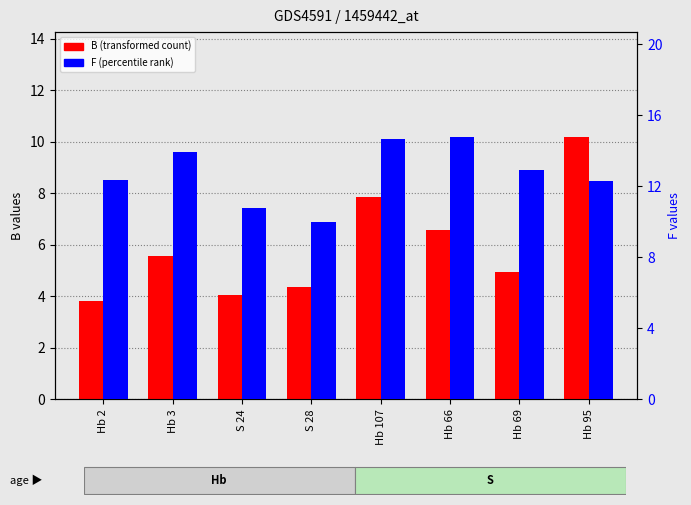

What is the sum of all B (transformed count) values?

47.3